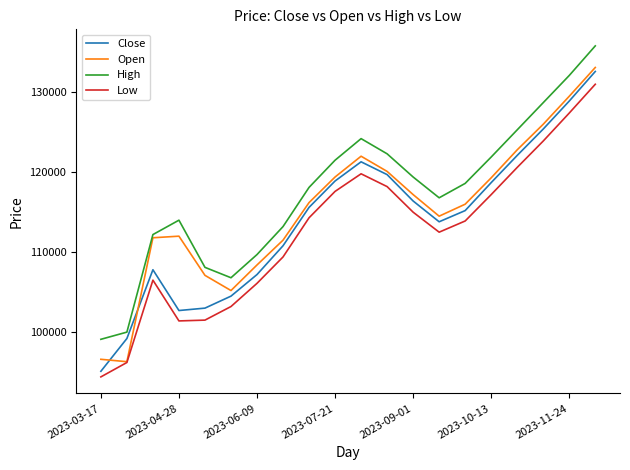

True or false: High and Low cross at least once.

False